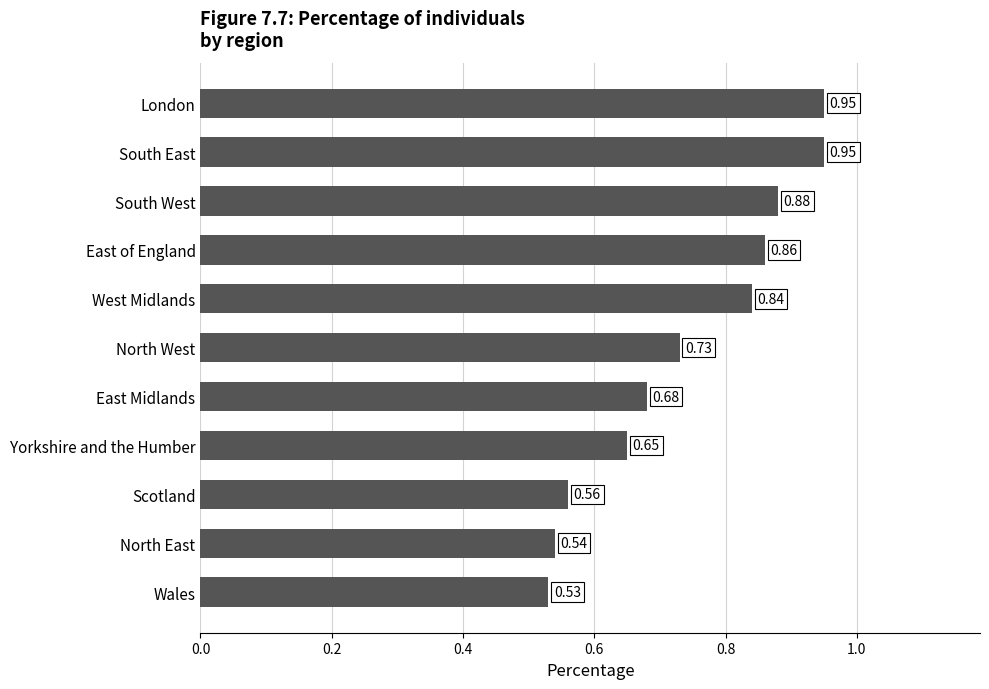

What is the change in value from East of England to South East?

+0.1